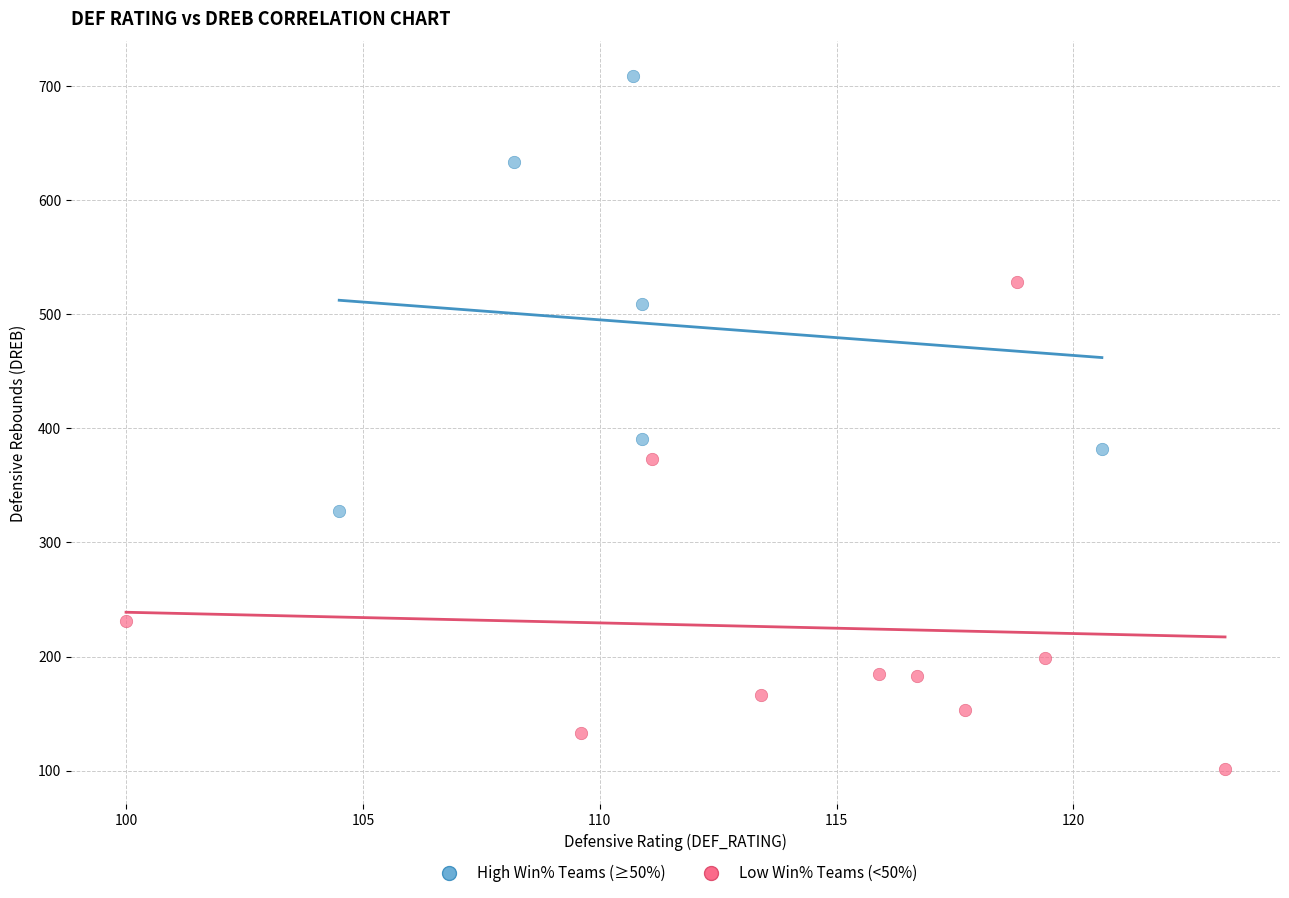

Which series reaches the minimum Y coordinate?

Low Win% Teams (<50%)